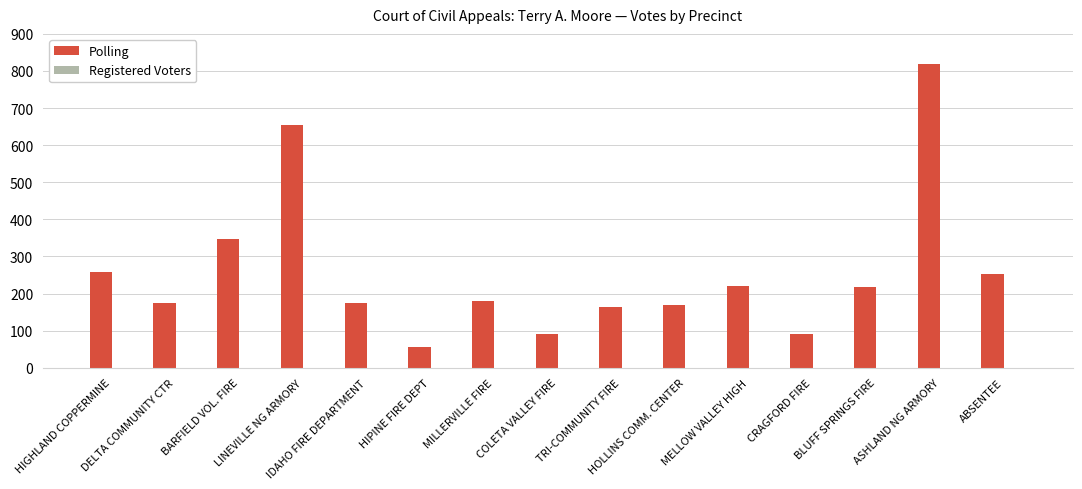

Does the chart contain any negative values?

No